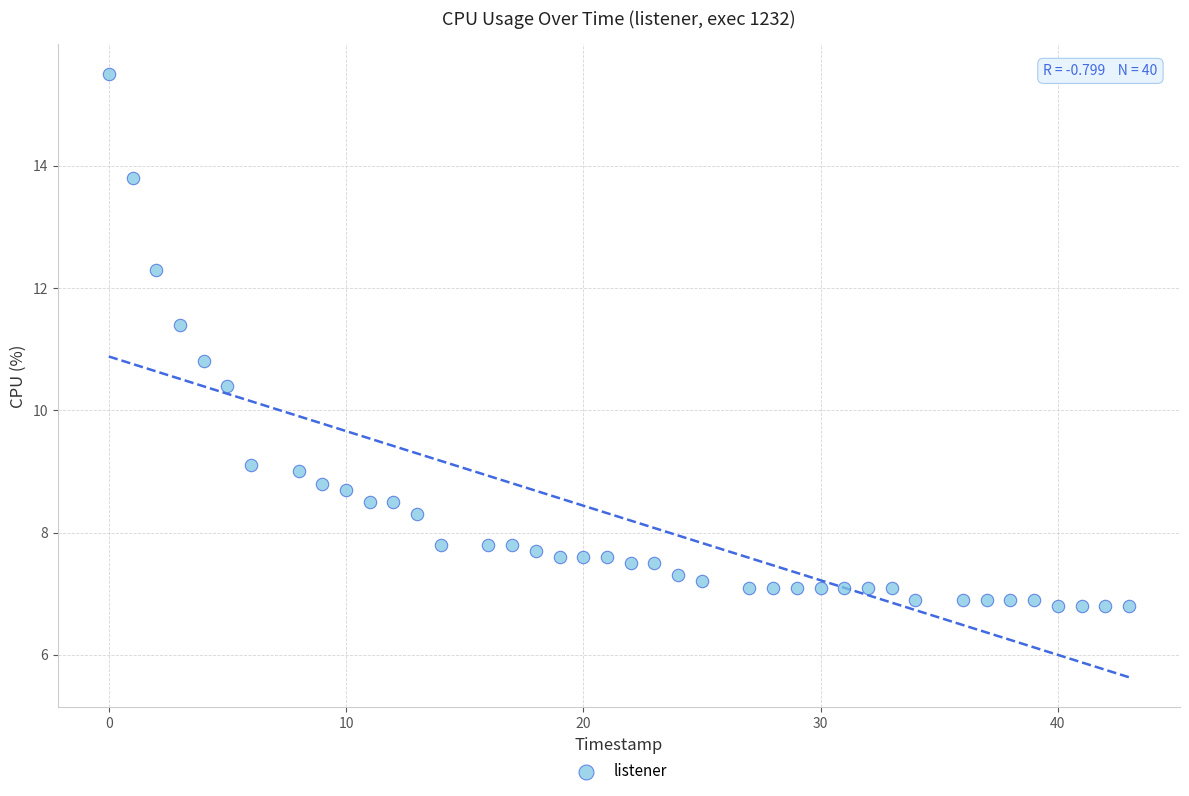

What Y value in the scatter plot is closest to 11?

10.8